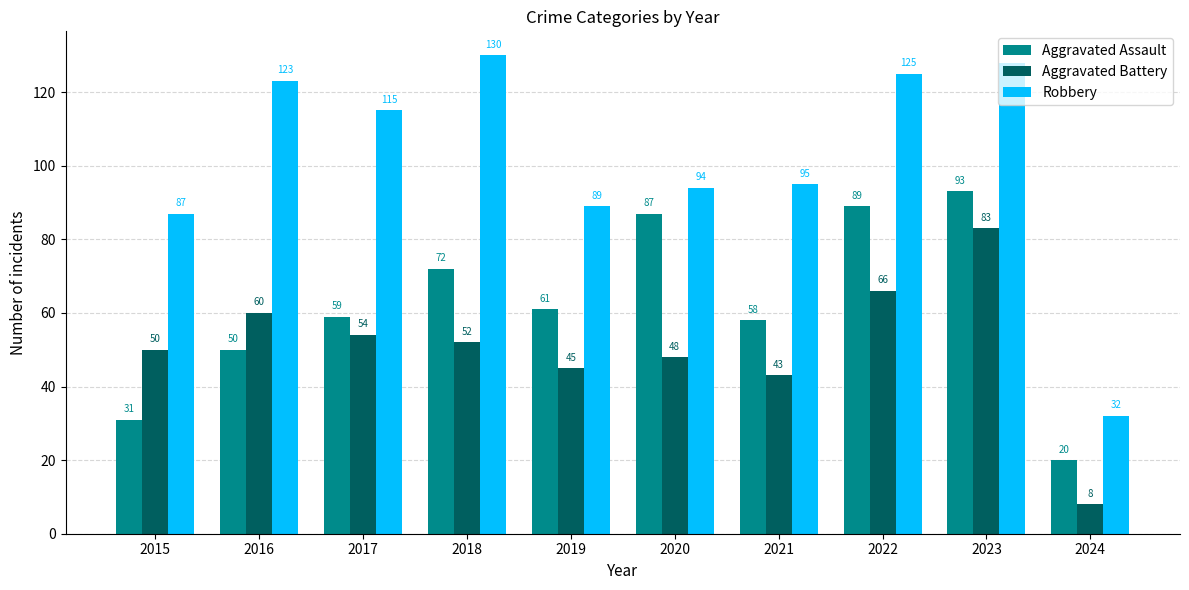

How many groups of bars are there?

10